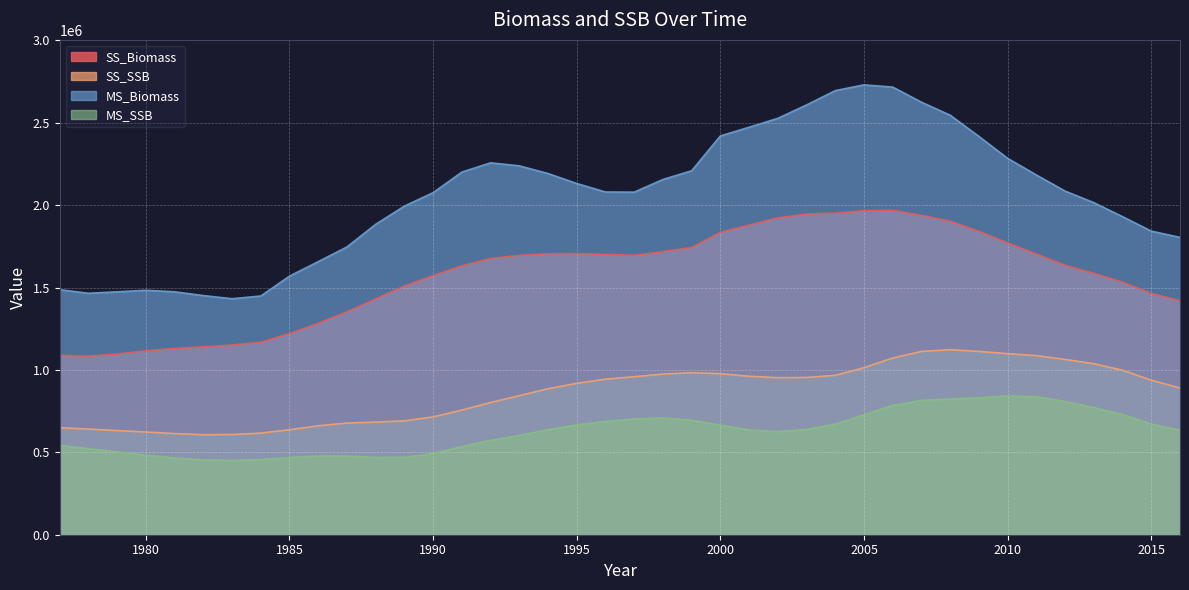

What is the value of the MS_Biomass point at the 21st from the left?

2078503.9